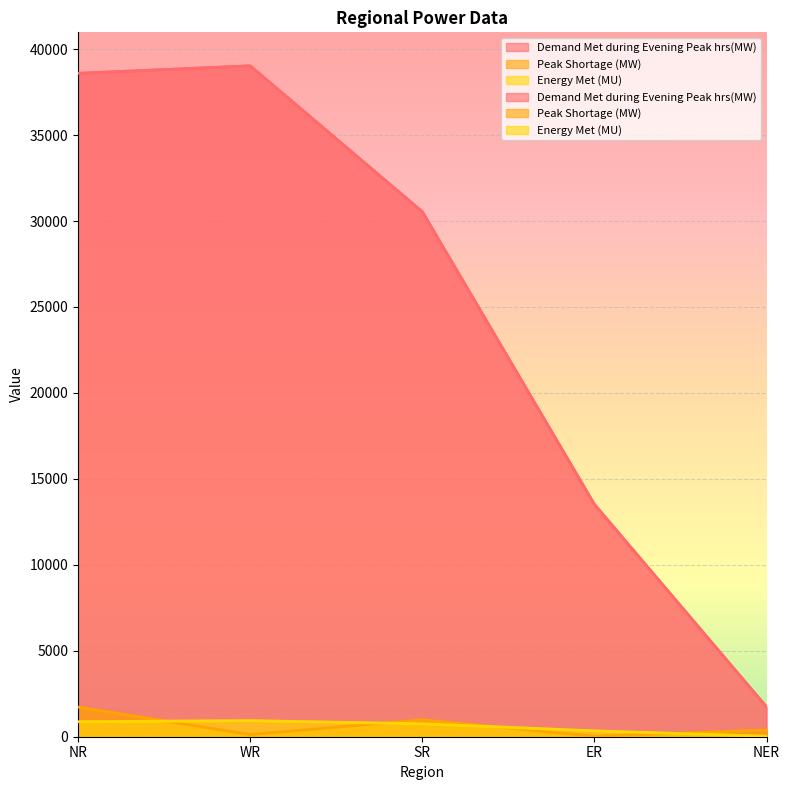

Which series changed the most between WR and SR?

Demand Met during Evening Peak hrs(MW)